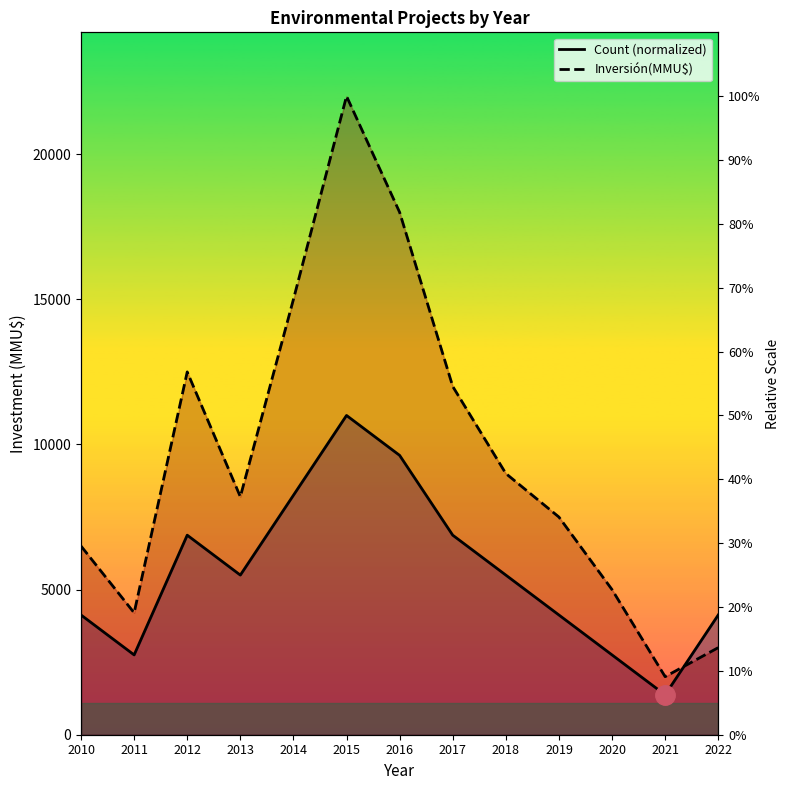

Which series has the widest spread of values?

Inversión(MMU$)